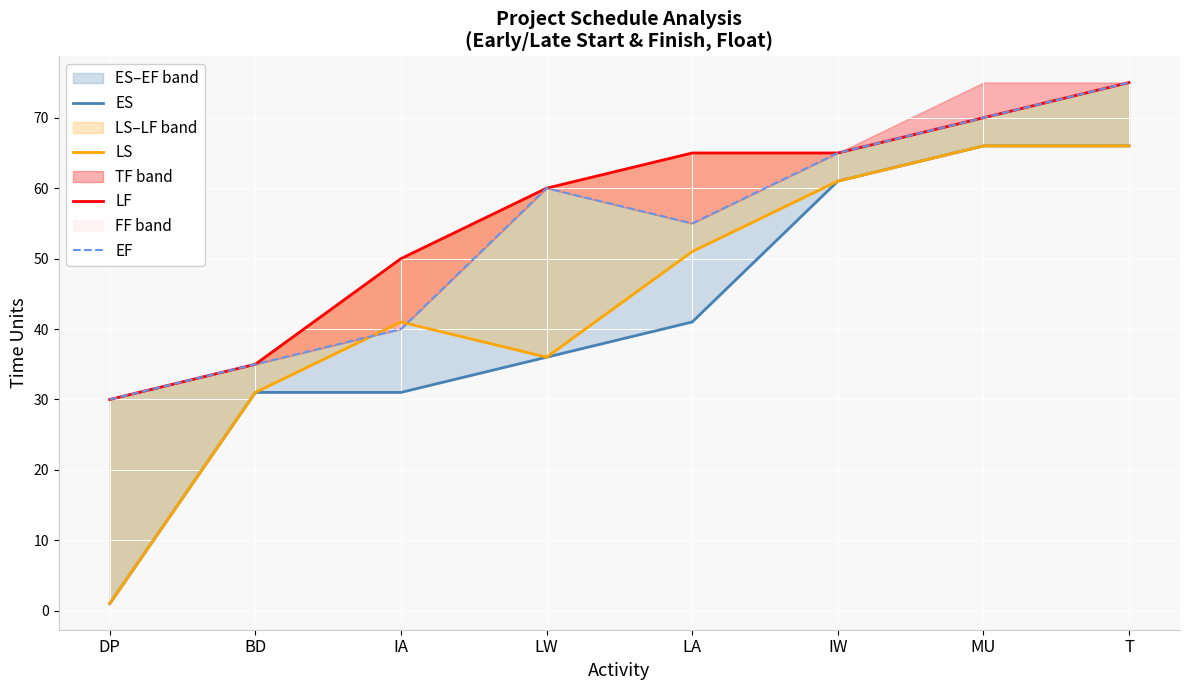

At which category does EF reach its first local peak?

LW